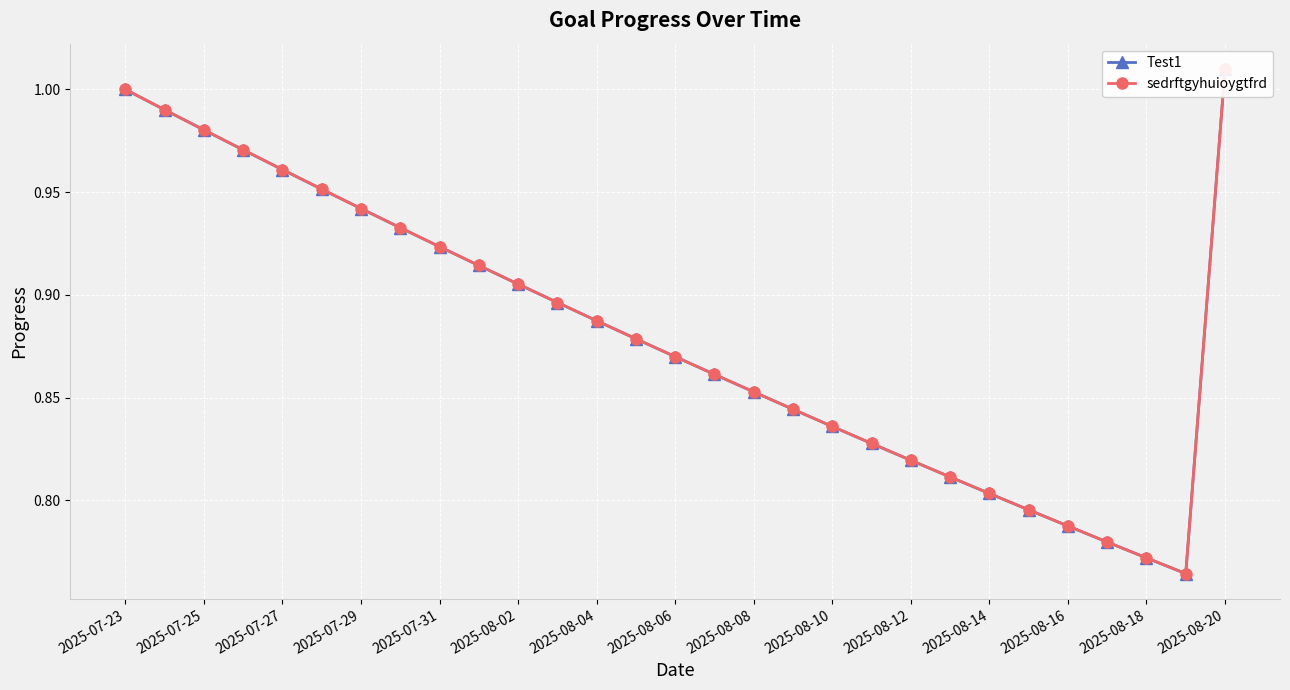

Which series has the largest total across all categories?

Test1